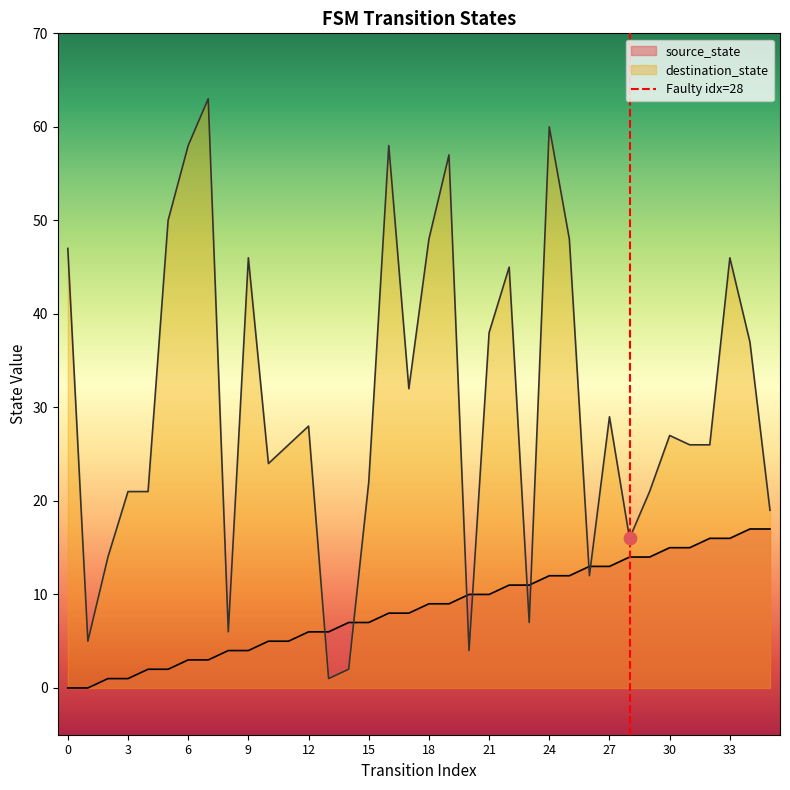

True or false: source_state has a value of 12 at 18.

False